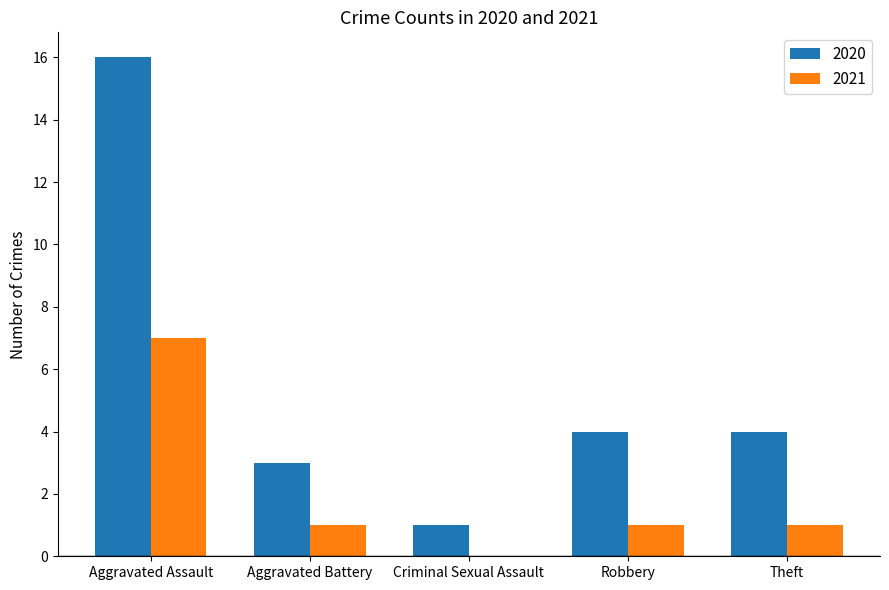

What is the spread (max minus min) of values at Robbery?

3